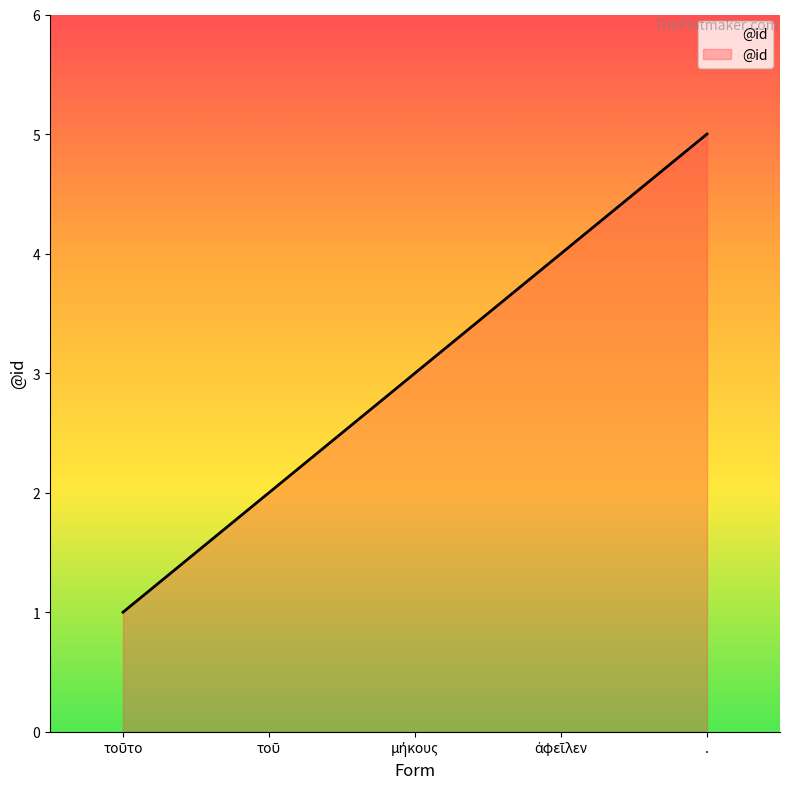

True or false: the data shows 8 at ..

False